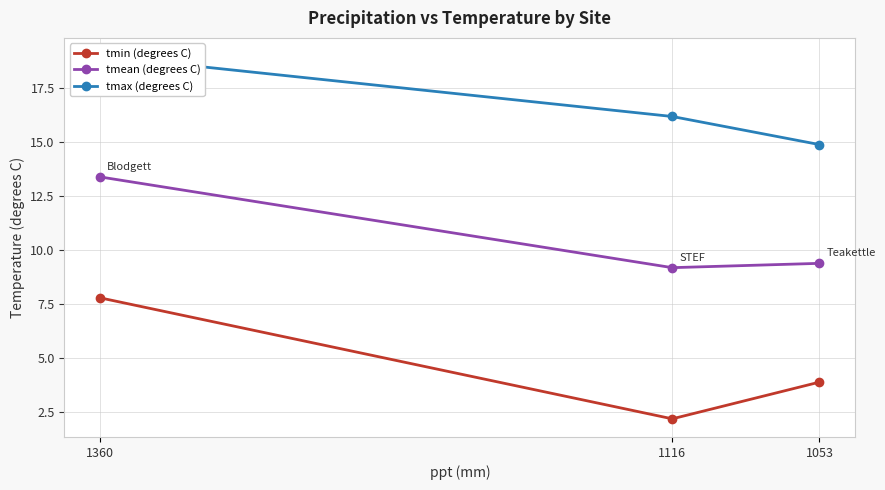

Which series has the largest total across all categories?

tmax (degrees C)